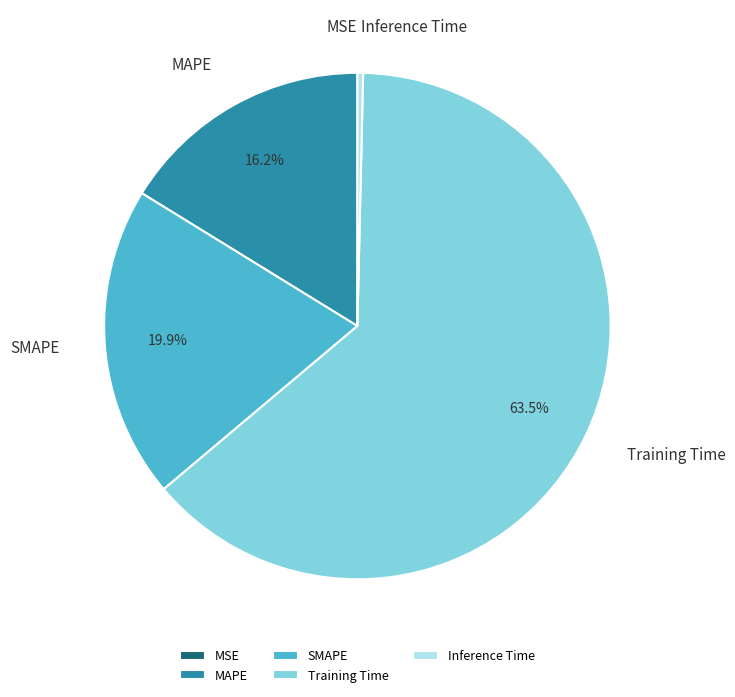

Which category has the biggest portion of the pie?

Training Time